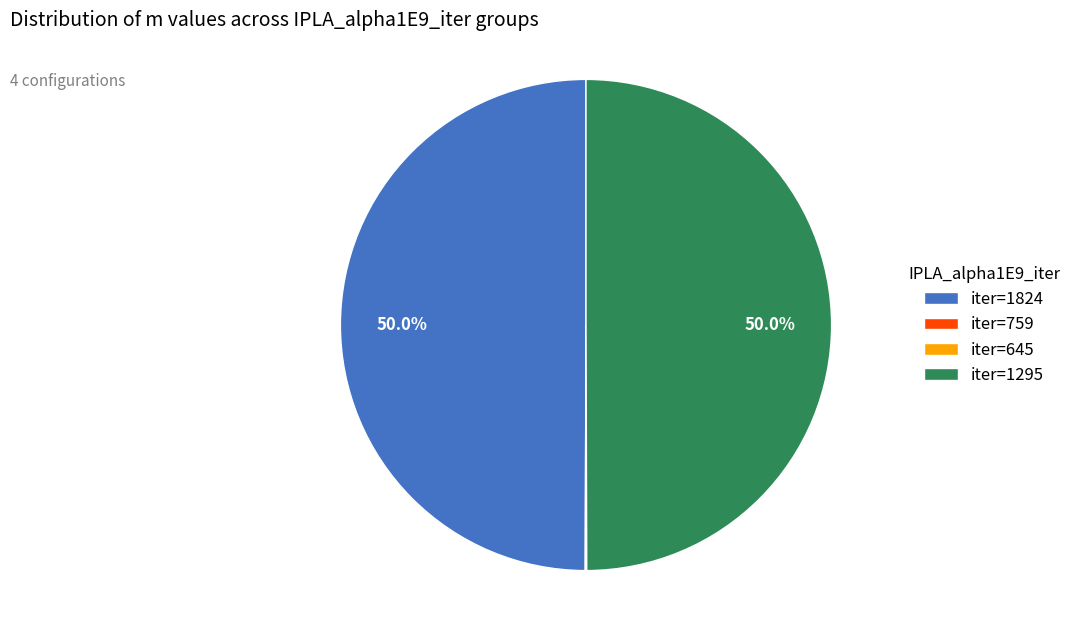

How much of the chart is everything except iter=1295?

50.0%